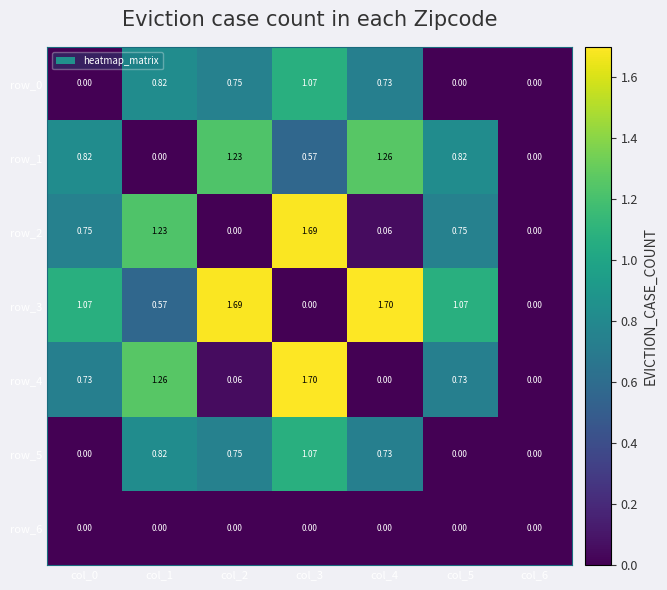

Is the value of row_2 at col_4 greater than the value of row_1 at col_3?

No